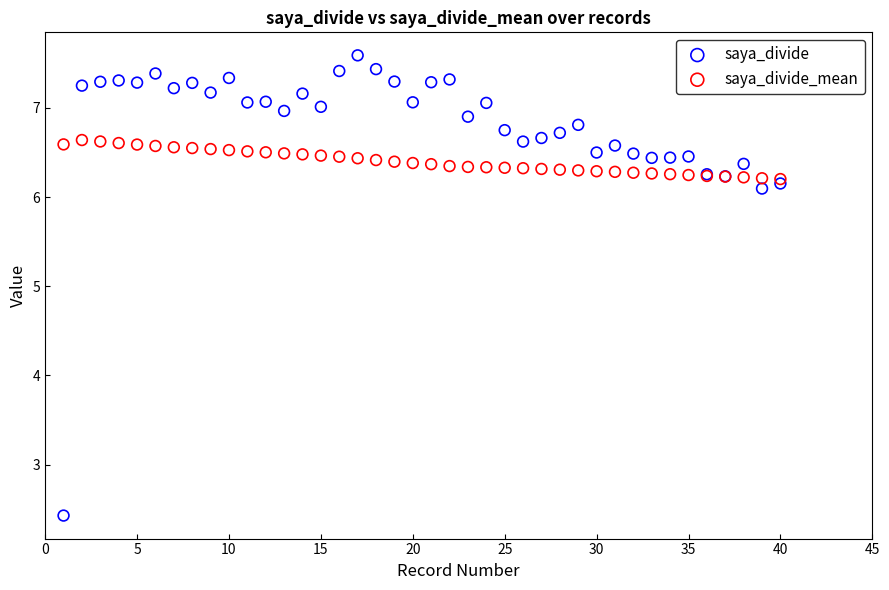

What are all the series names shown in the legend?

saya_divide, saya_divide_mean